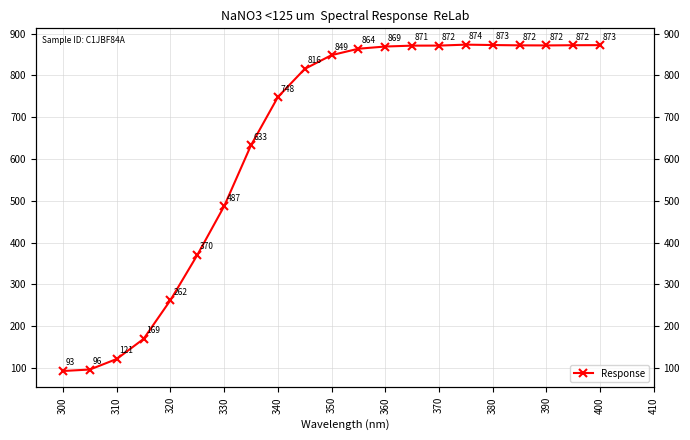

What is the minimum value shown in the chart?

92.5